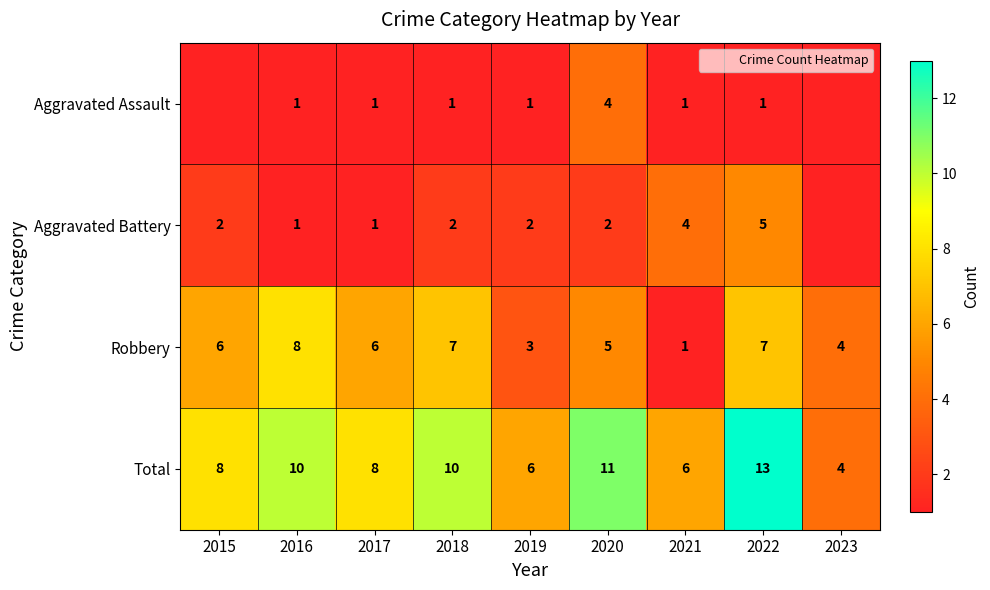

How many values in the Total series exceed 8?

4